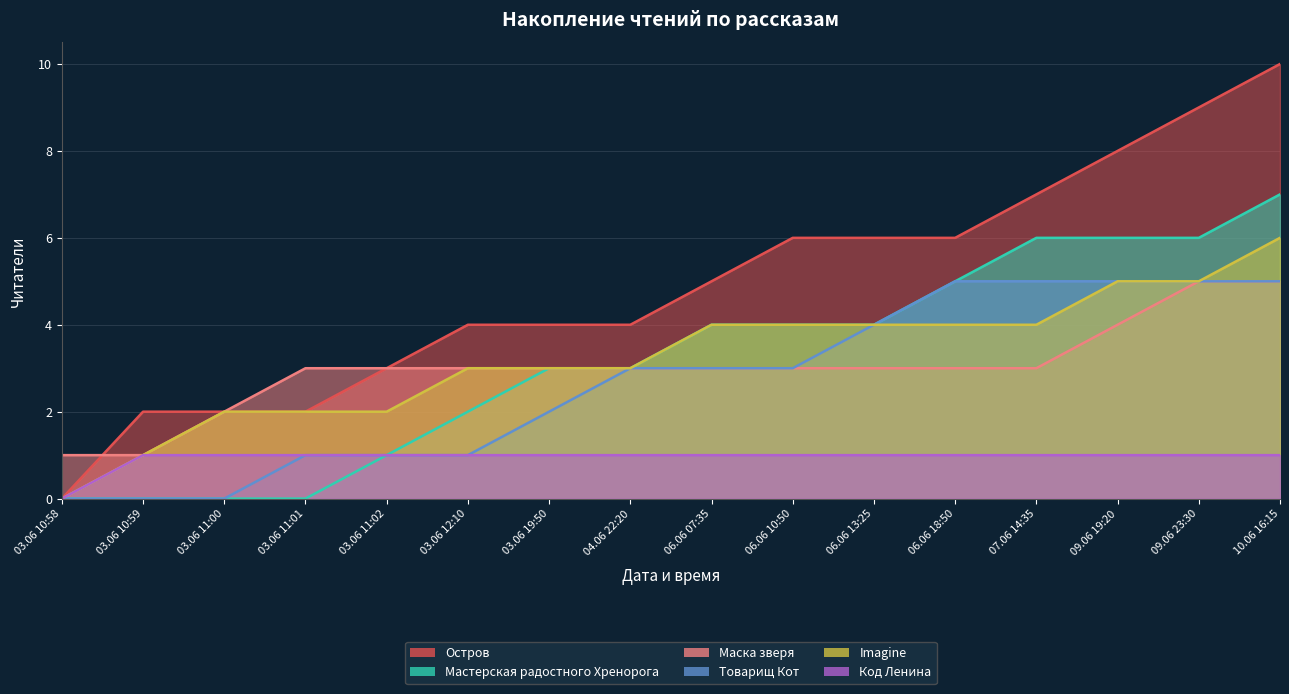

Is it true that Imagine equals -4 at 03.06 10:58?

False